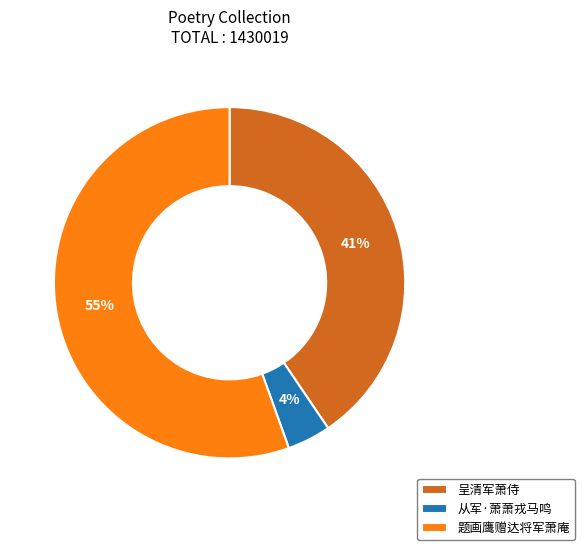

Which category accounts for the majority?

题画鹰赠达将军萧庵